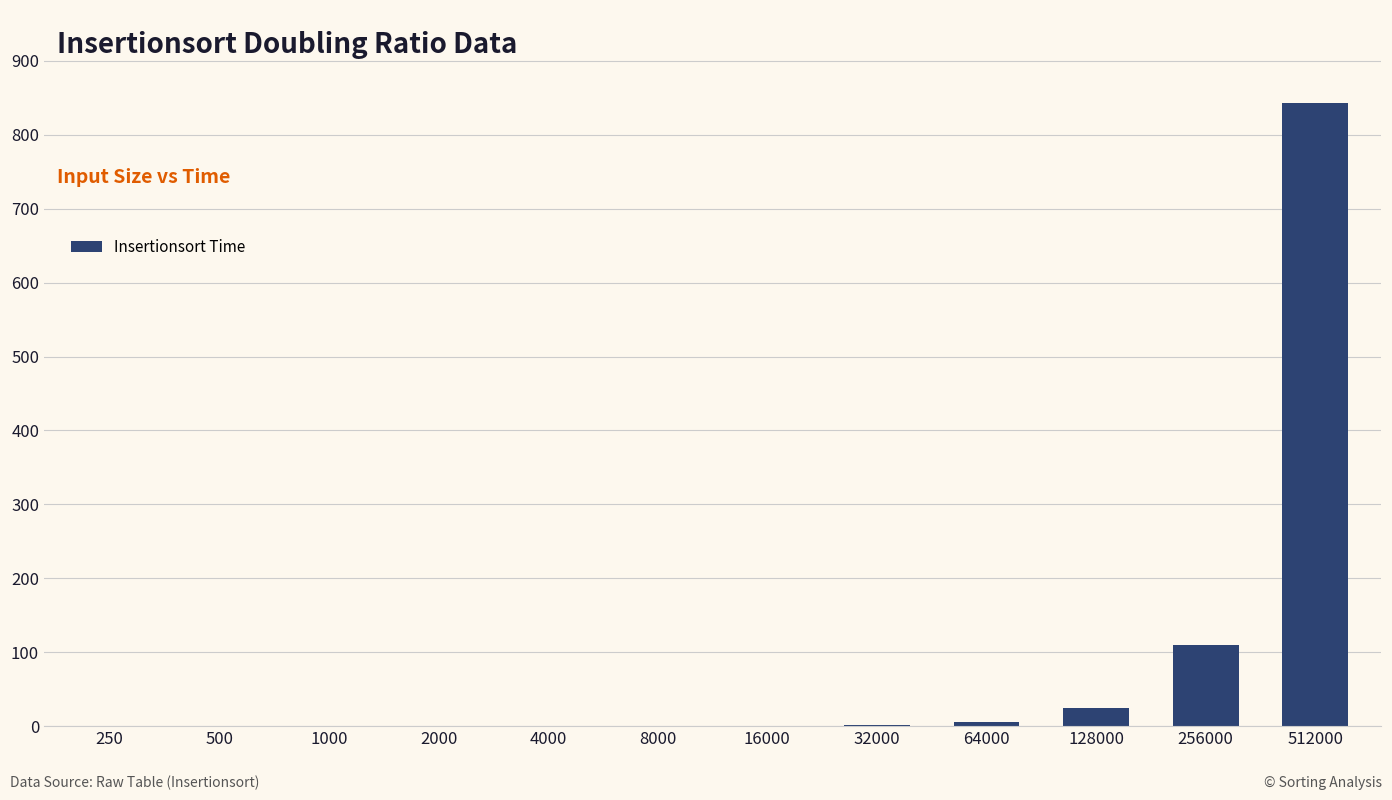

How many data points does each series have?

12